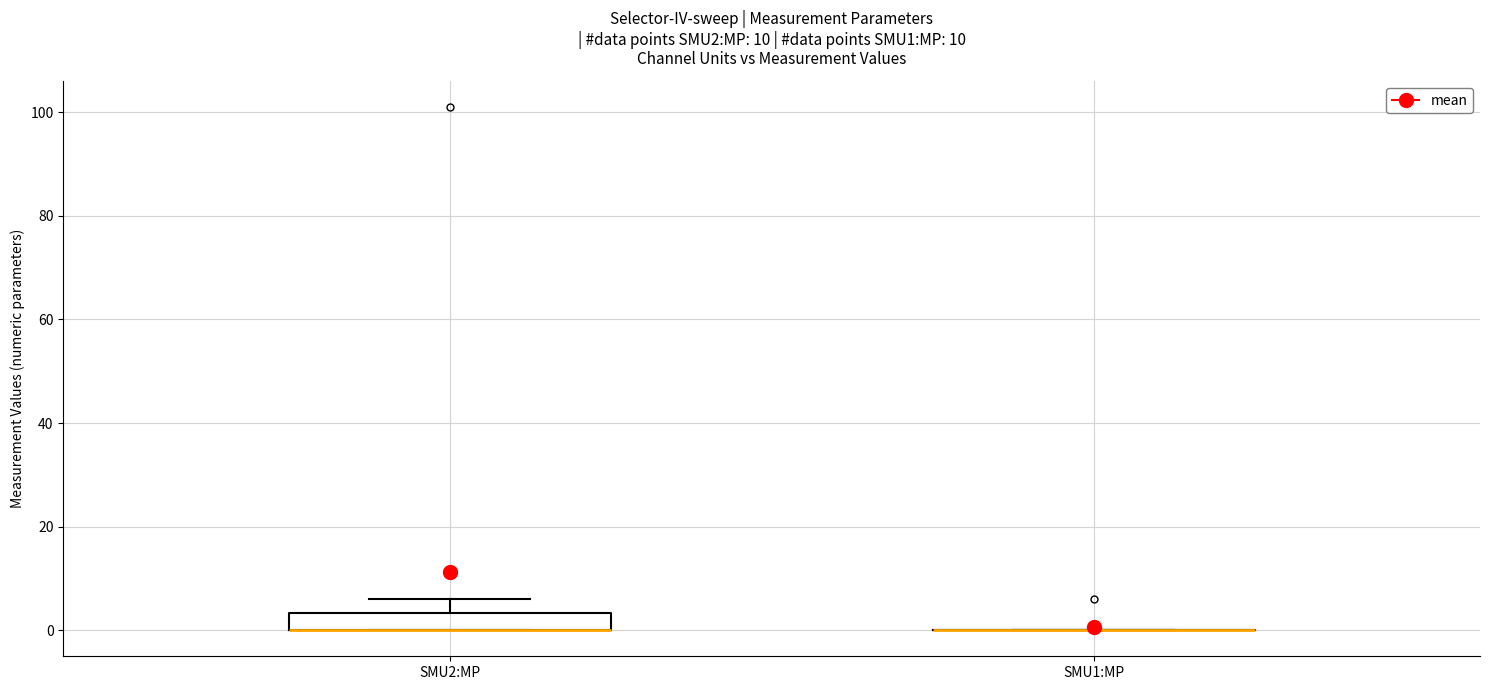

Which box is the tallest, from its lower edge to its upper edge?

SMU2:MP